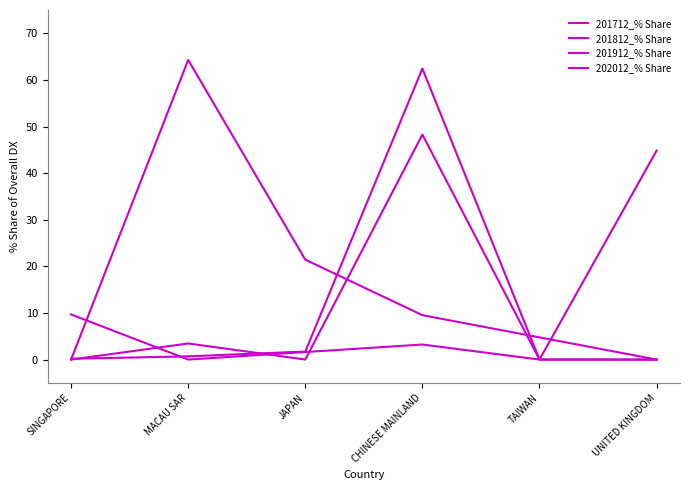

Which label corresponds to the smallest value in the chart?

TAIWAN